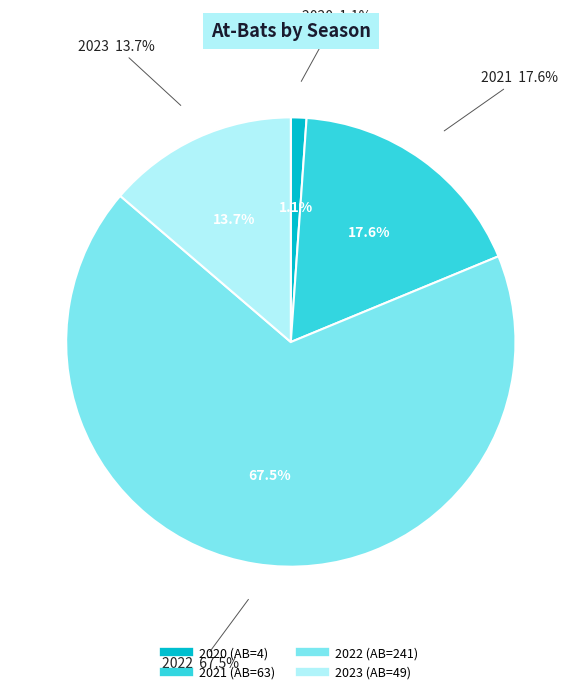

Rank the categories by value from highest to lowest.

2022, 2021, 2023, 2020